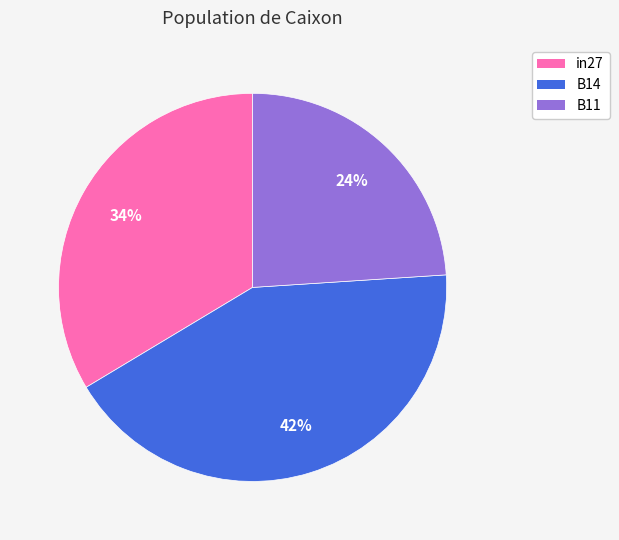

What is the largest slice in the pie chart?

B14